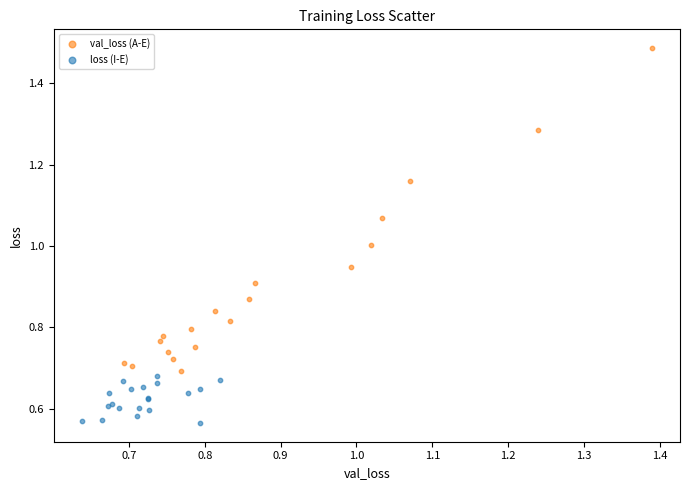

Which series contains the highest Y value?

val_loss (A-E)